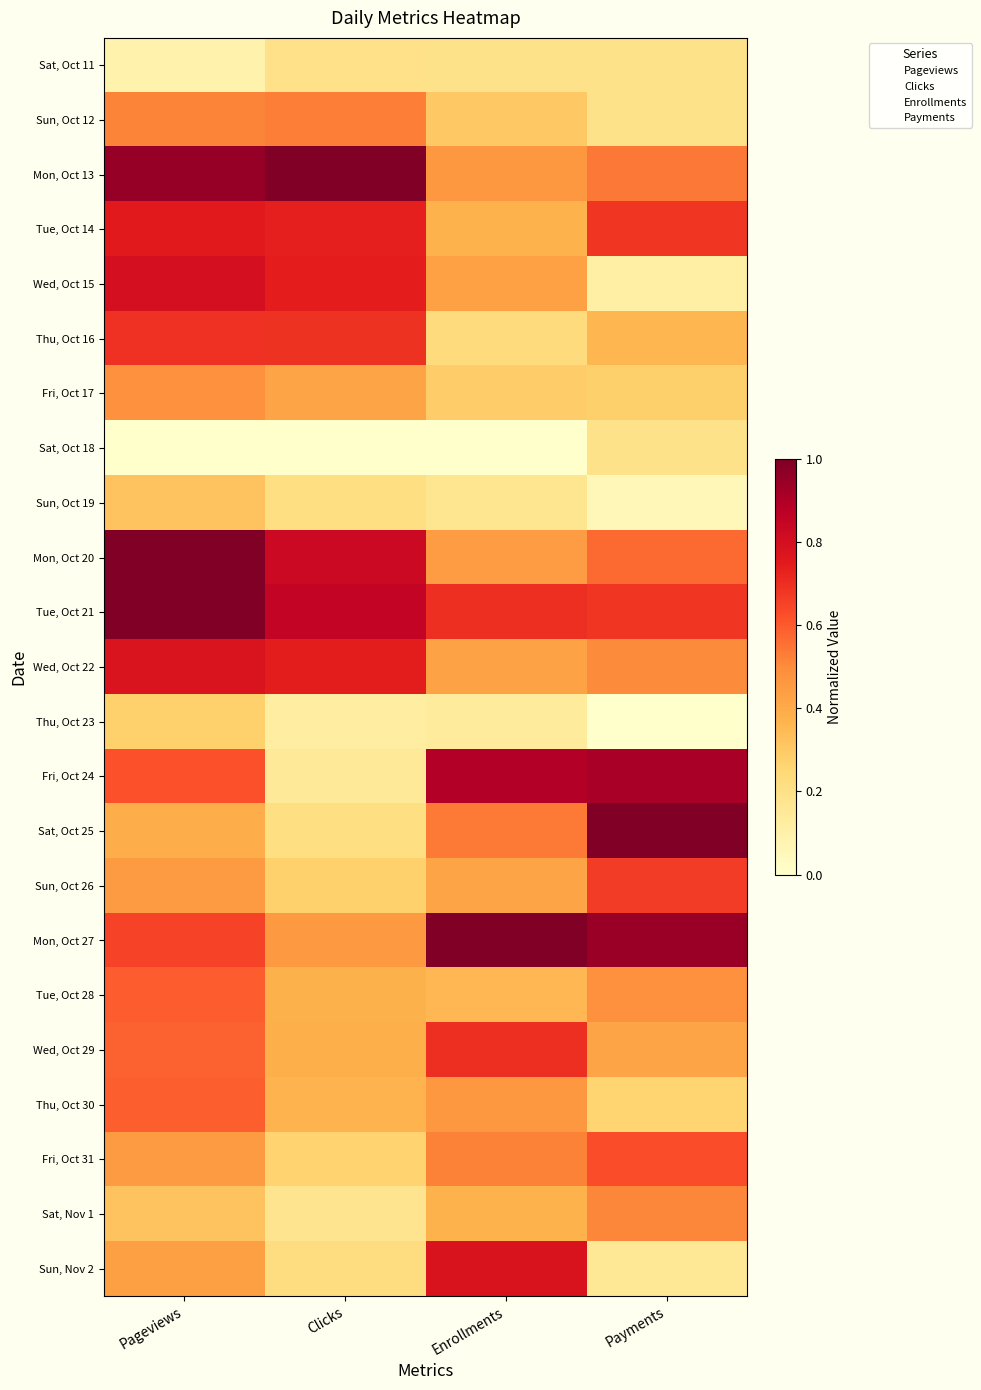

Reading right to left, transcribe all the data shown in this chart.

Sat, Oct 11: Payments=0.2	Enrollments=0.2	Clicks=0.2	Pageviews=0.1
Sun, Oct 12: Payments=0.2	Enrollments=0.3	Clicks=0.5	Pageviews=0.5
Mon, Oct 13: Payments=0.5	Enrollments=0.5	Clicks=1.0	Pageviews=1.0
Tue, Oct 14: Payments=0.7	Enrollments=0.4	Clicks=0.7	Pageviews=0.8
Wed, Oct 15: Payments=0.1	Enrollments=0.4	Clicks=0.7	Pageviews=0.8
Thu, Oct 16: Payments=0.4	Enrollments=0.2	Clicks=0.7	Pageviews=0.7
Fri, Oct 17: Payments=0.3	Enrollments=0.3	Clicks=0.4	Pageviews=0.5
Sat, Oct 18: Payments=0.2	Enrollments=0.0	Clicks=0.0	Pageviews=0.0
Sun, Oct 19: Payments=0.1	Enrollments=0.2	Clicks=0.2	Pageviews=0.3
Mon, Oct 20: Payments=0.6	Enrollments=0.4	Clicks=0.8	Pageviews=1.0
Tue, Oct 21: Payments=0.7	Enrollments=0.7	Clicks=0.8	Pageviews=1.0
Wed, Oct 22: Payments=0.5	Enrollments=0.4	Clicks=0.7	Pageviews=0.8
Thu, Oct 23: Payments=0.0	Enrollments=0.1	Clicks=0.1	Pageviews=0.3
Fri, Oct 24: Payments=0.9	Enrollments=0.9	Clicks=0.1	Pageviews=0.6
Sat, Oct 25: Payments=1.0	Enrollments=0.5	Clicks=0.2	Pageviews=0.4
Sun, Oct 26: Payments=0.7	Enrollments=0.4	Clicks=0.3	Pageviews=0.5
Mon, Oct 27: Payments=0.9	Enrollments=1.0	Clicks=0.5	Pageviews=0.6
Tue, Oct 28: Payments=0.5	Enrollments=0.4	Clicks=0.4	Pageviews=0.6
Wed, Oct 29: Payments=0.4	Enrollments=0.7	Clicks=0.4	Pageviews=0.6
Thu, Oct 30: Payments=0.3	Enrollments=0.5	Clicks=0.4	Pageviews=0.6
Fri, Oct 31: Payments=0.6	Enrollments=0.5	Clicks=0.3	Pageviews=0.5
Sat, Nov 1: Payments=0.5	Enrollments=0.4	Clicks=0.2	Pageviews=0.3
Sun, Nov 2: Payments=0.2	Enrollments=0.8	Clicks=0.2	Pageviews=0.4